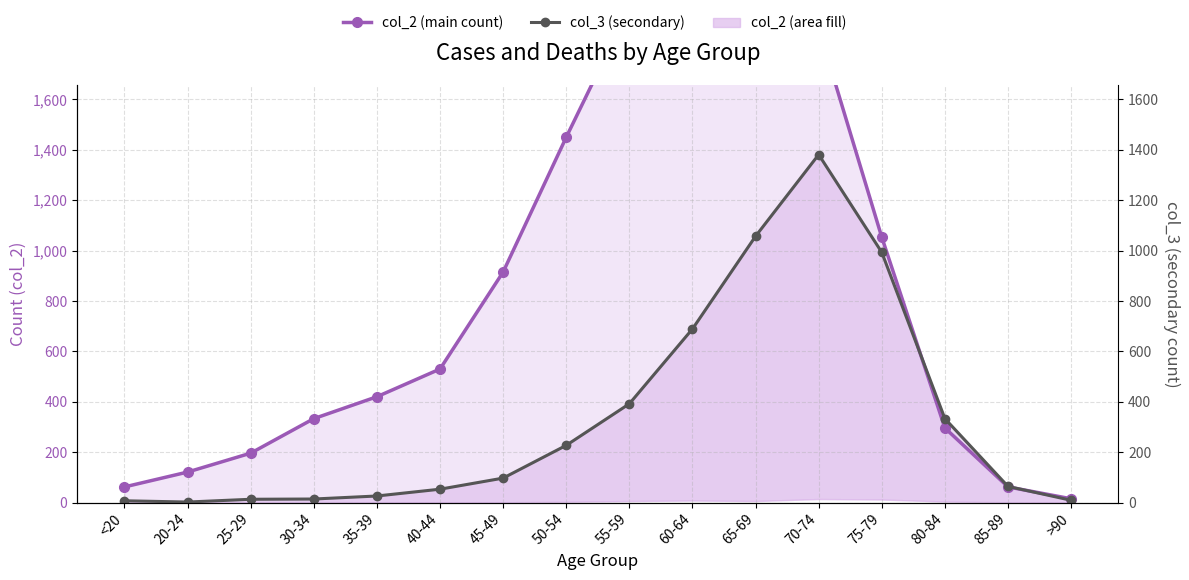

How many data points does each series have?

16